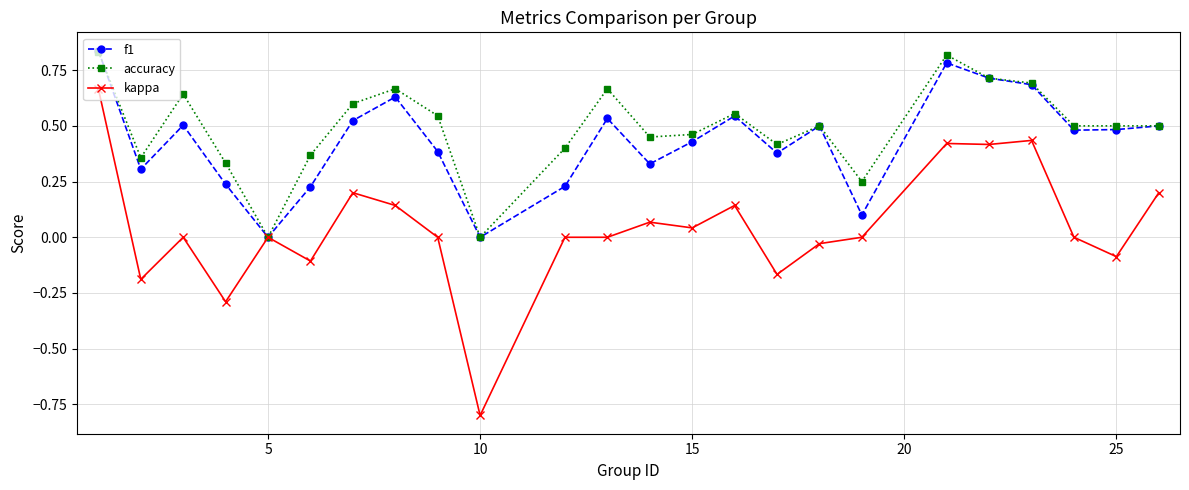

How many f1 values are between 0 and 1?

24